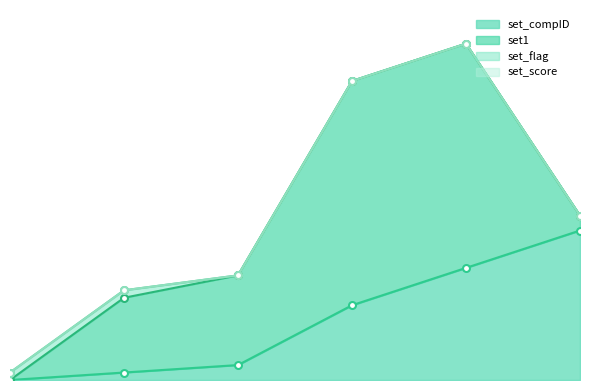

Where does the set1_line series first go above 22?

3